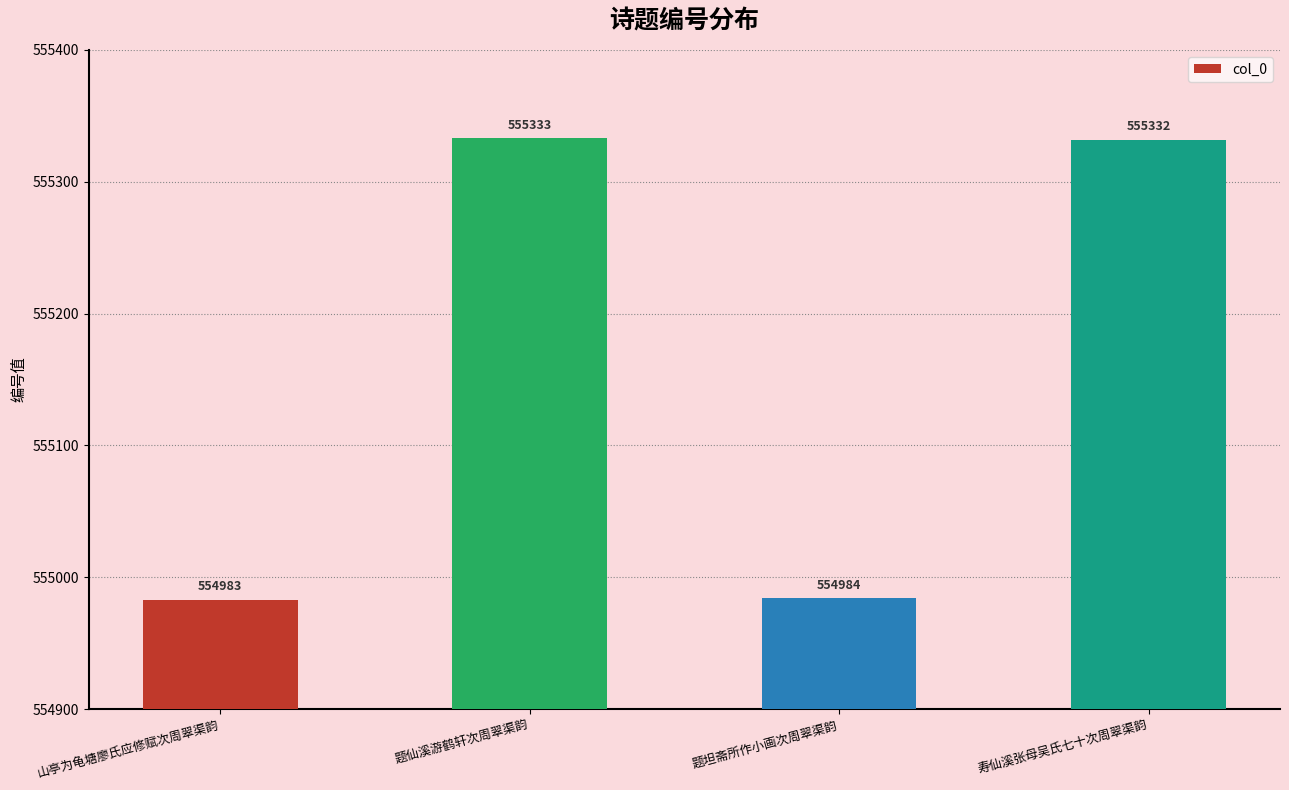

What is the difference between the second highest and minimum values?

349